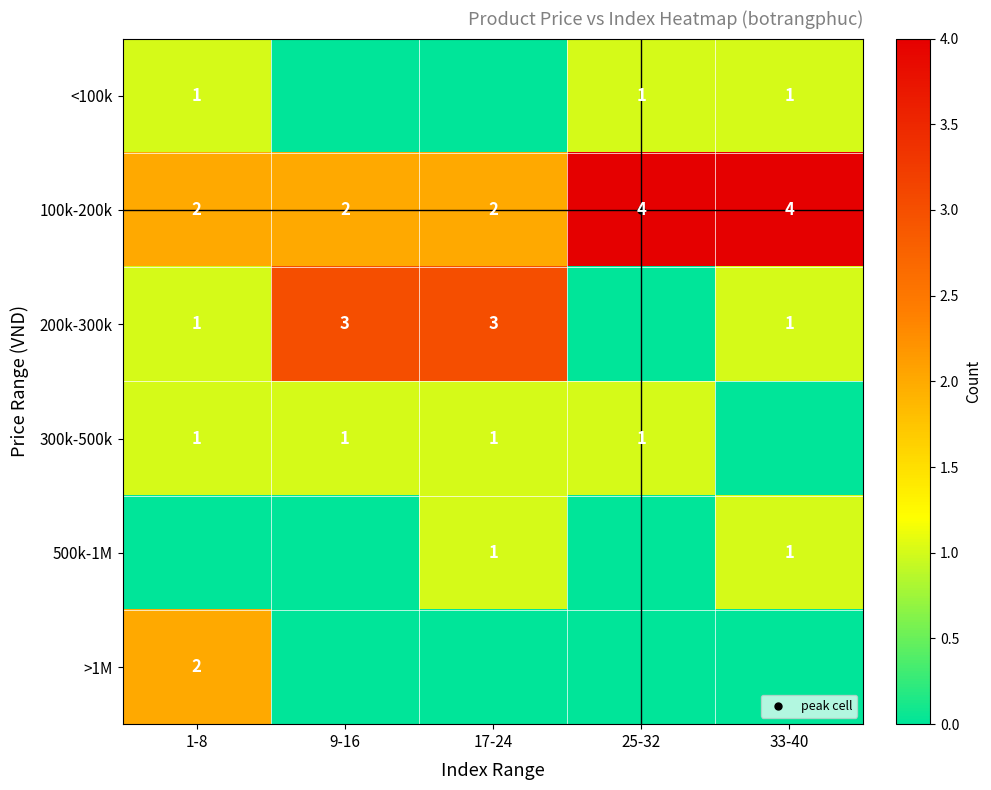

What is the average value of the 100k-200k series?

3